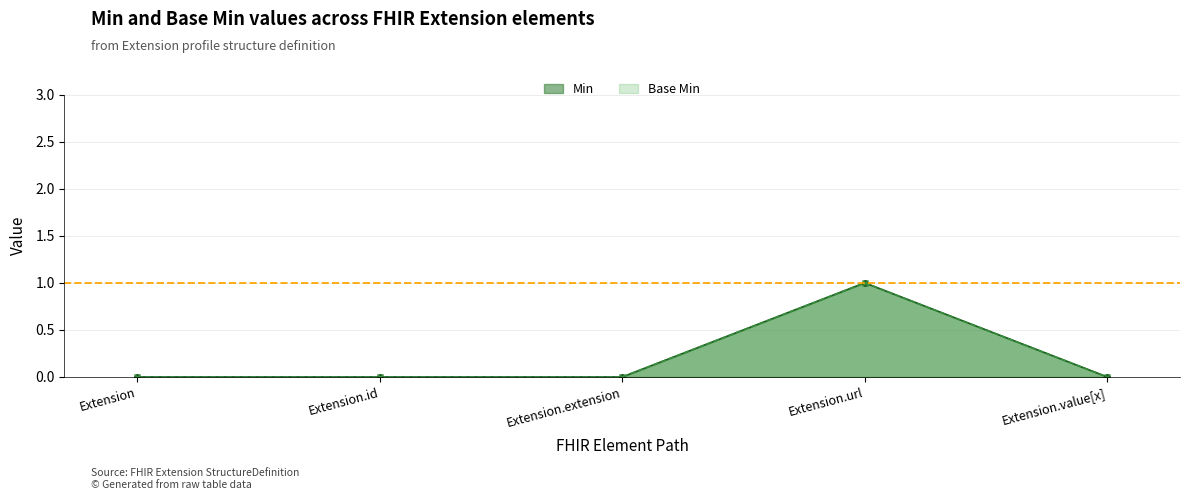

Count the number of data series in this chart.

2